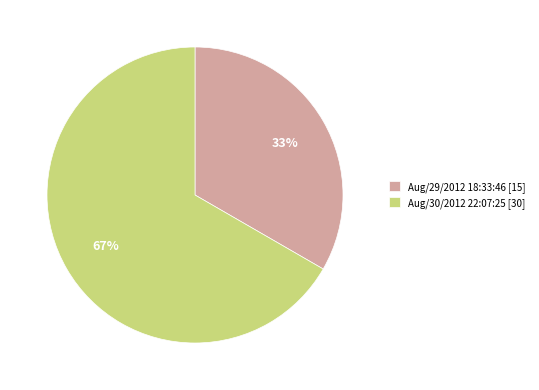

Which has a higher value, Aug/29/2012 18:33:46 or Aug/30/2012 22:07:25?

Aug/30/2012 22:07:25